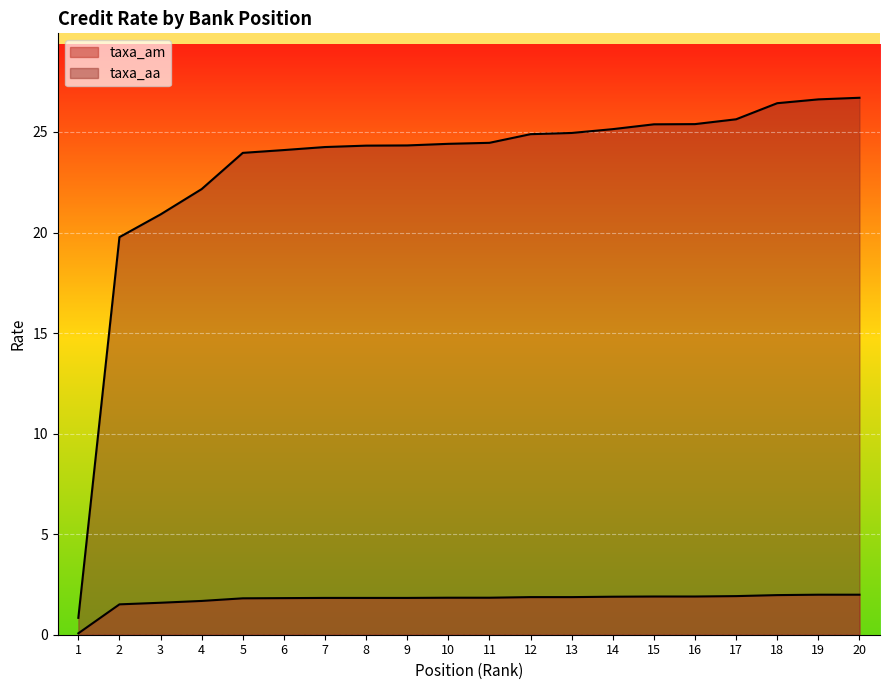

List the labels in order of taxa_aa value, largest first.

20, 19, 18, 17, 16, 15, 14, 13, 12, 11, 10, 9, 8, 7, 6, 5, 4, 3, 2, 1